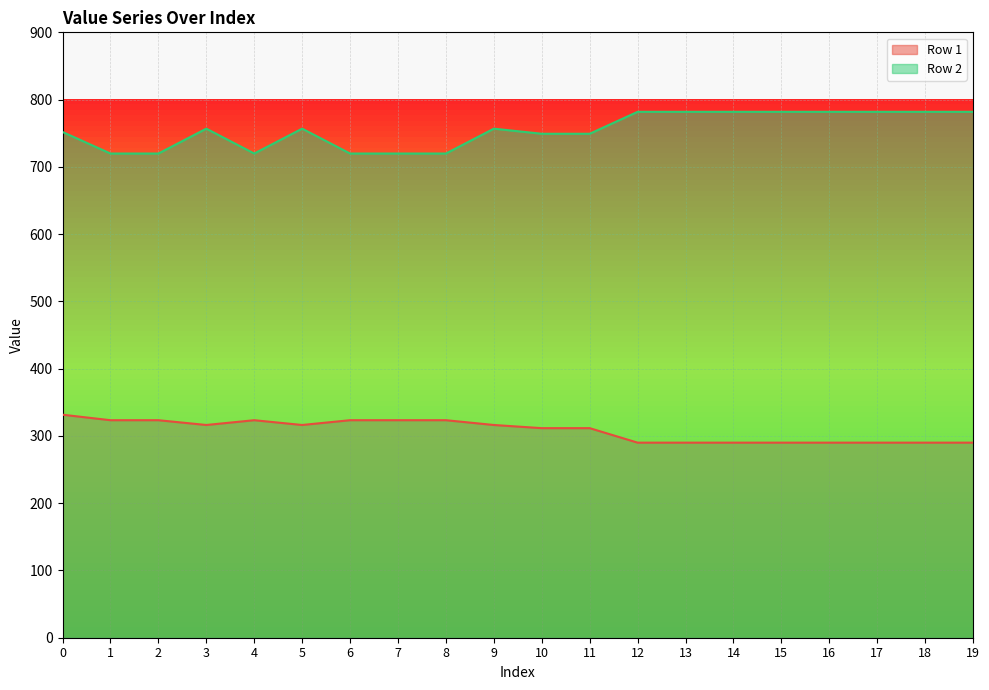

True or false: Row 2 has a value of 1146.7 at 17.

False